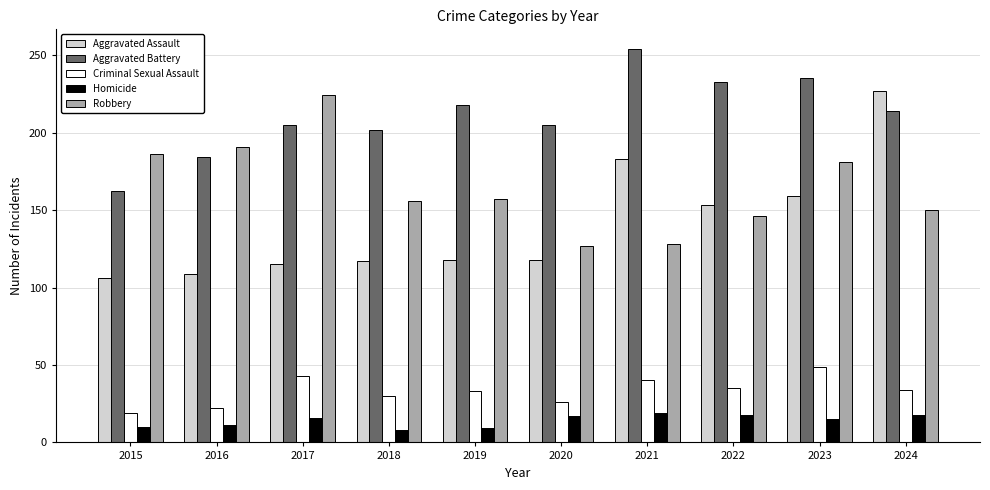

What is the difference between the second highest and second lowest values in the Aggravated Assault series?

74